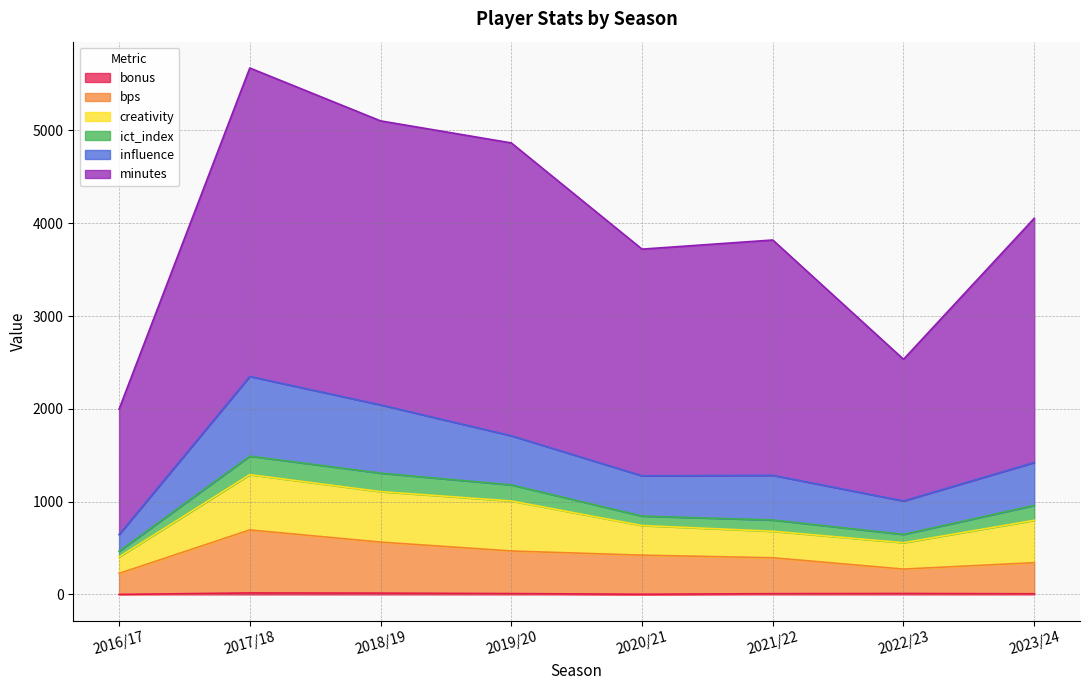

What is the difference between the maximum and second lowest values in the bonus series?

14.0